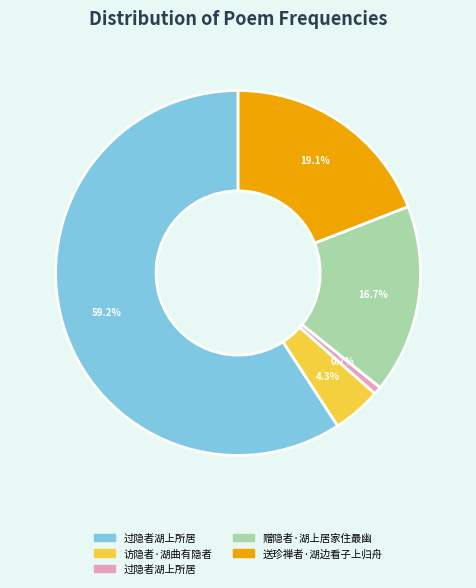

Is there a majority slice in this chart?

Yes